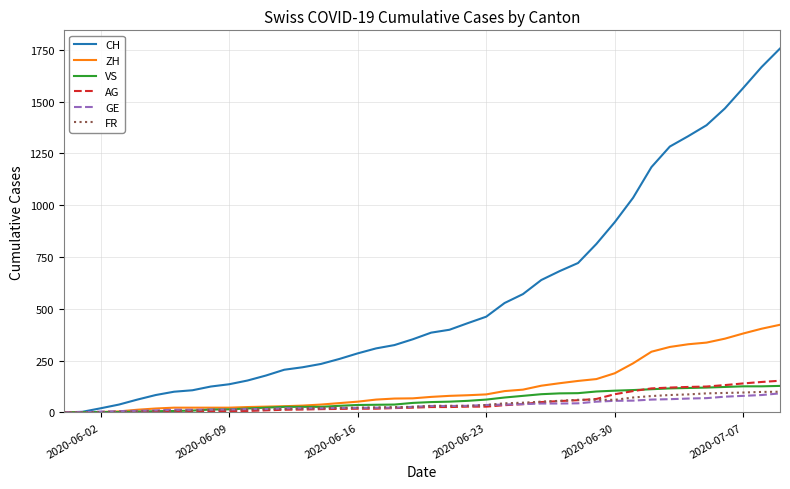

What is the highest value of the VS series?

128